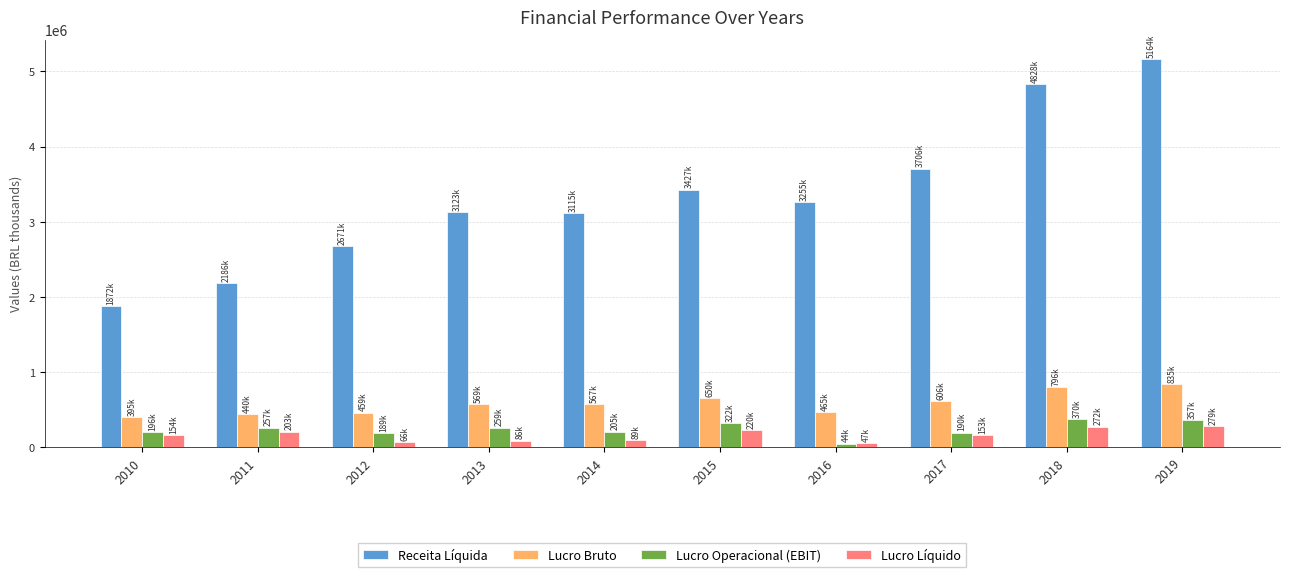

What is the total value across all series at 2015?

4619484